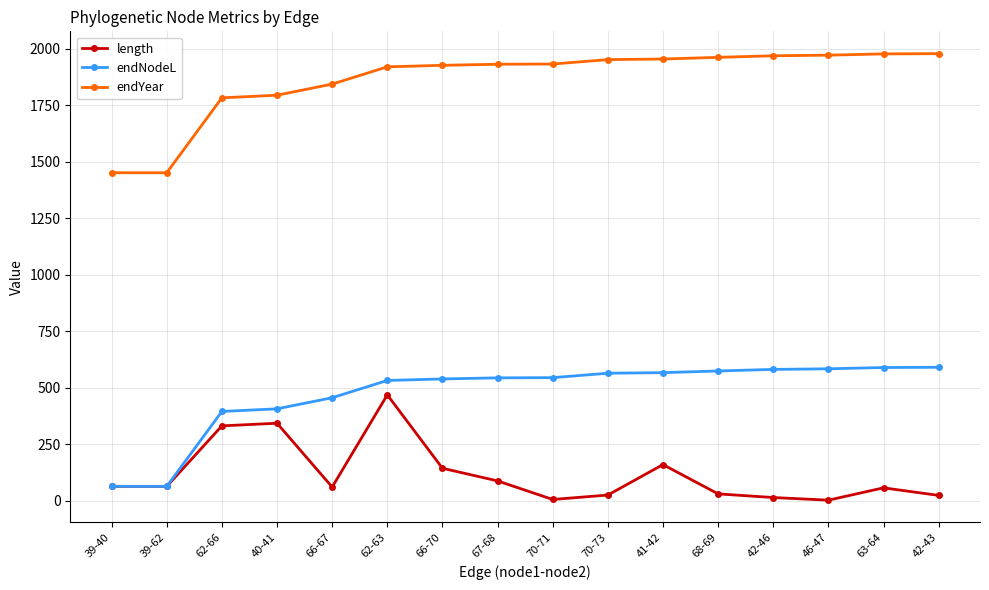

What is the sum of the endNodeL values at 67-68 and 70-71?

1088.6